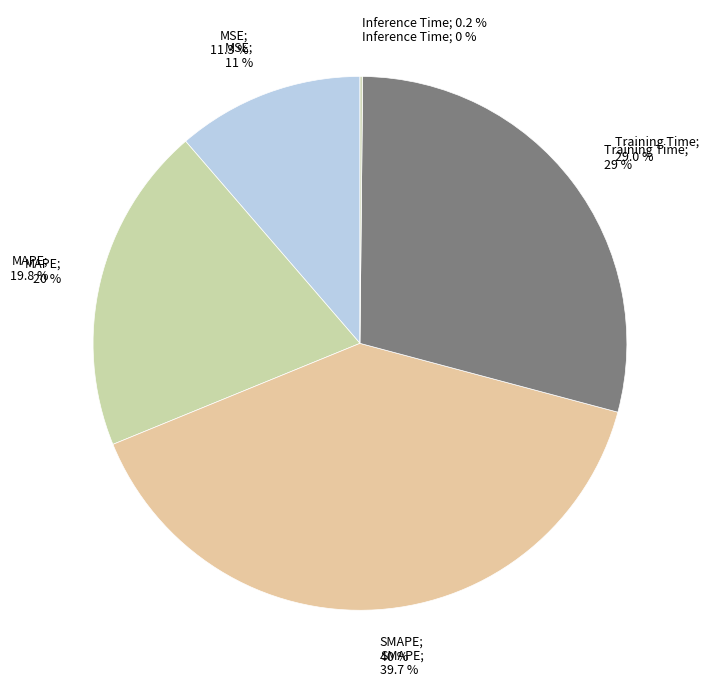

How many slices are in this pie chart?

5